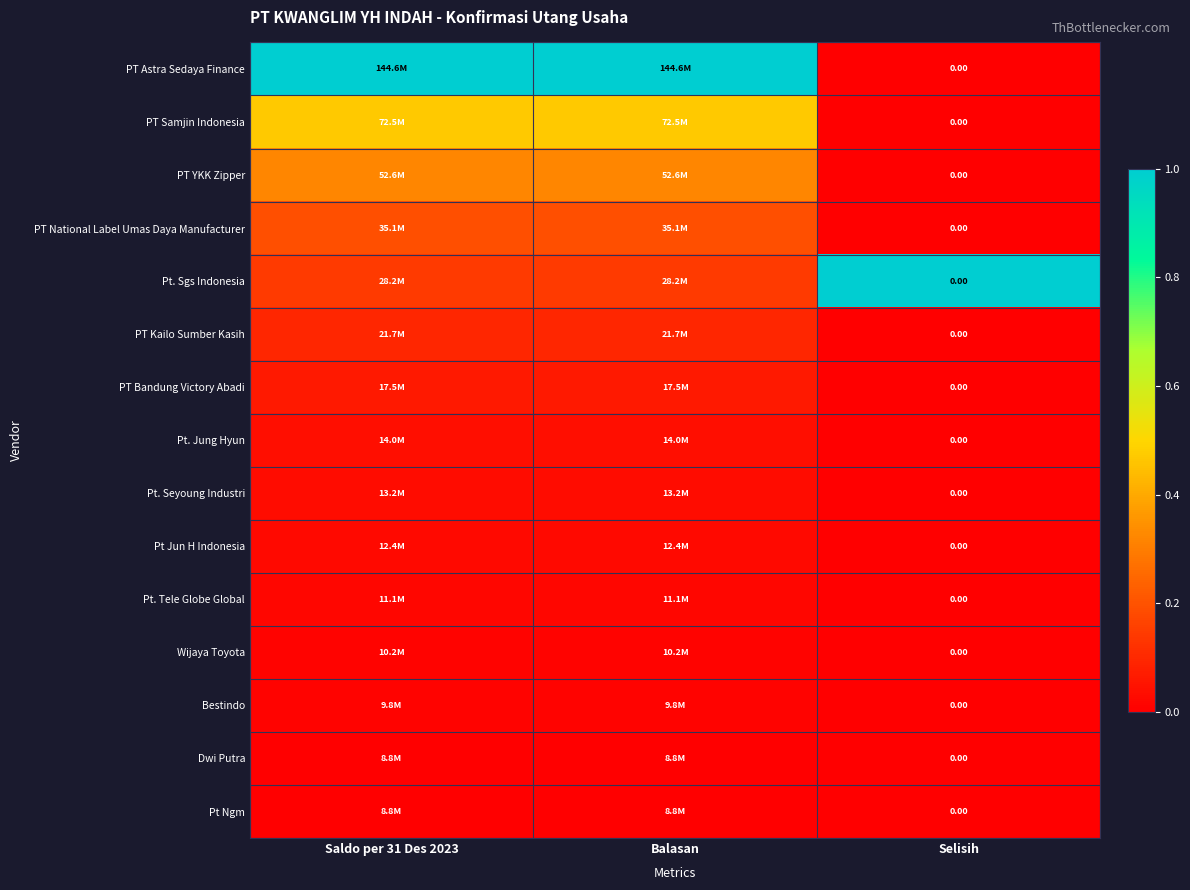

Which category has the lowest value in the Wijaya Toyota series?

Selisih